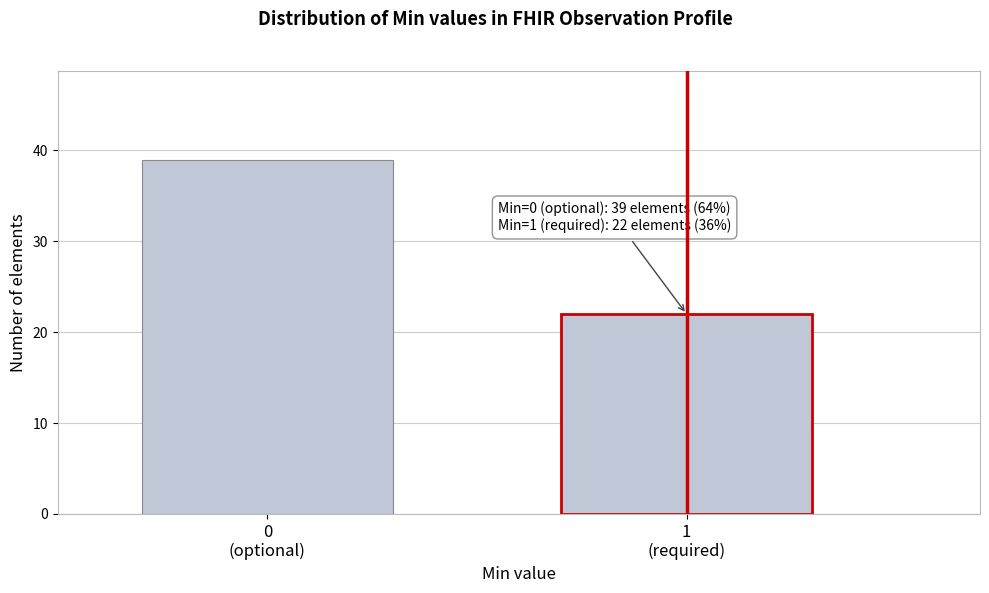

Reading left to right, transcribe all the data shown in this chart.

39	22